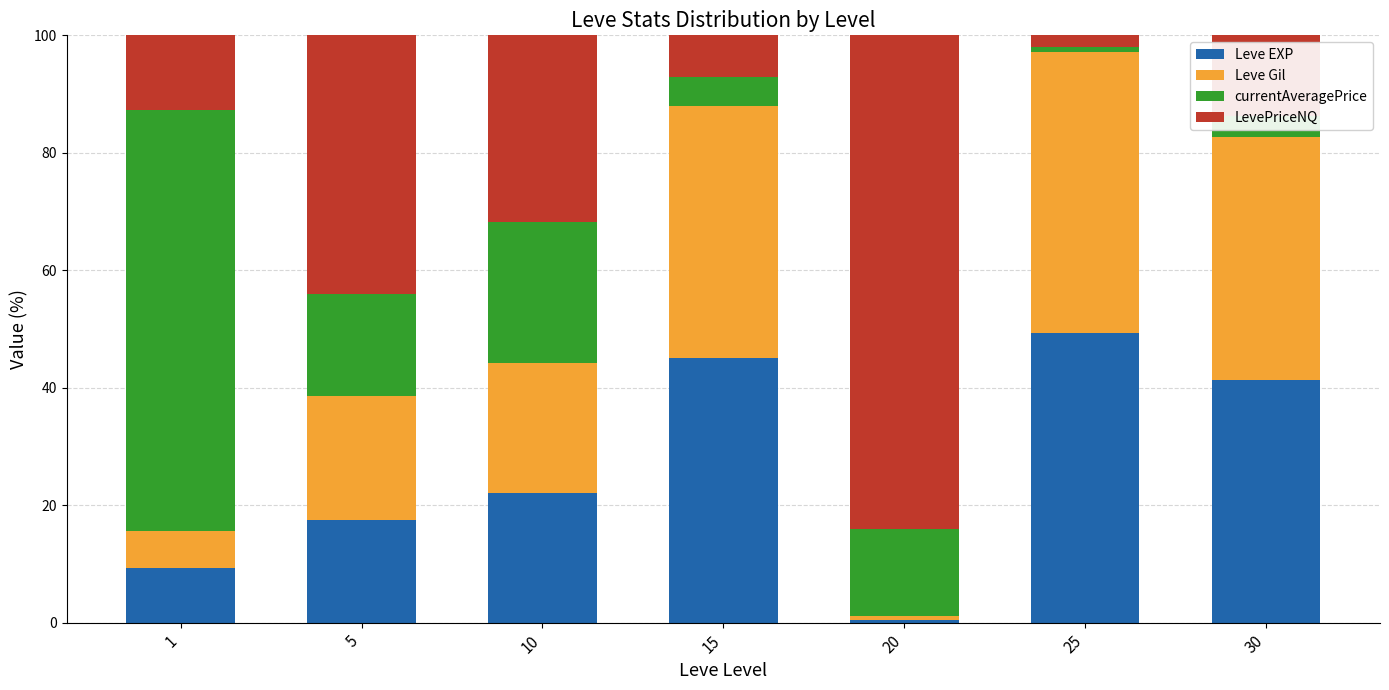

What is the difference between the maximum and minimum values in the Leve EXP series?

48.8